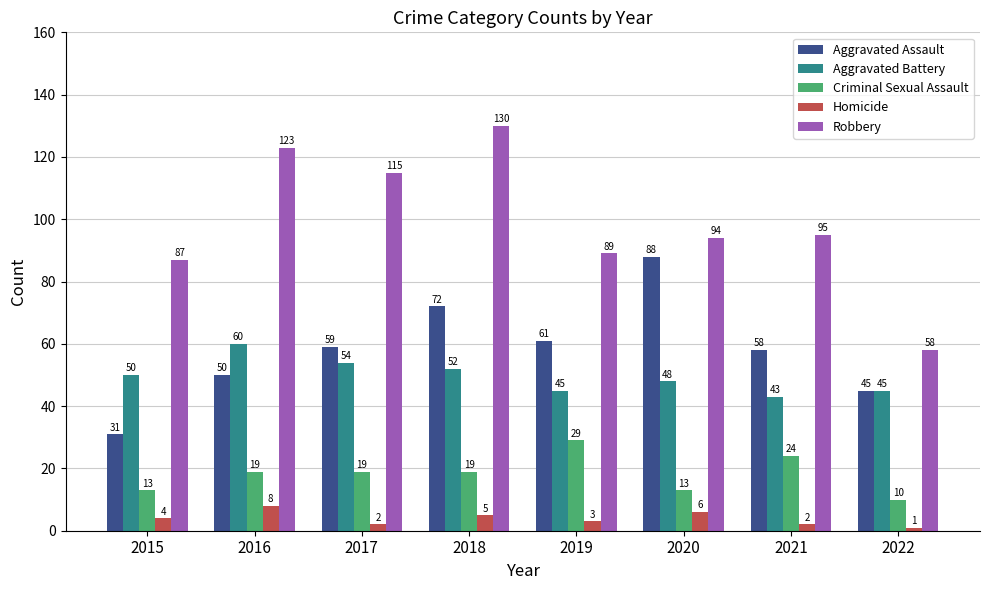

Reading left to right, what are all the values shown in this chart?

Aggravated Assault: 2015=31	2016=50	2017=59	2018=72	2019=61	2020=88	2021=58	2022=45
Aggravated Battery: 2015=50	2016=60	2017=54	2018=52	2019=45	2020=48	2021=43	2022=45
Criminal Sexual Assault: 2015=13	2016=19	2017=19	2018=19	2019=29	2020=13	2021=24	2022=10
Homicide: 2015=4	2016=8	2017=2	2018=5	2019=3	2020=6	2021=2	2022=1
Robbery: 2015=87	2016=123	2017=115	2018=130	2019=89	2020=94	2021=95	2022=58